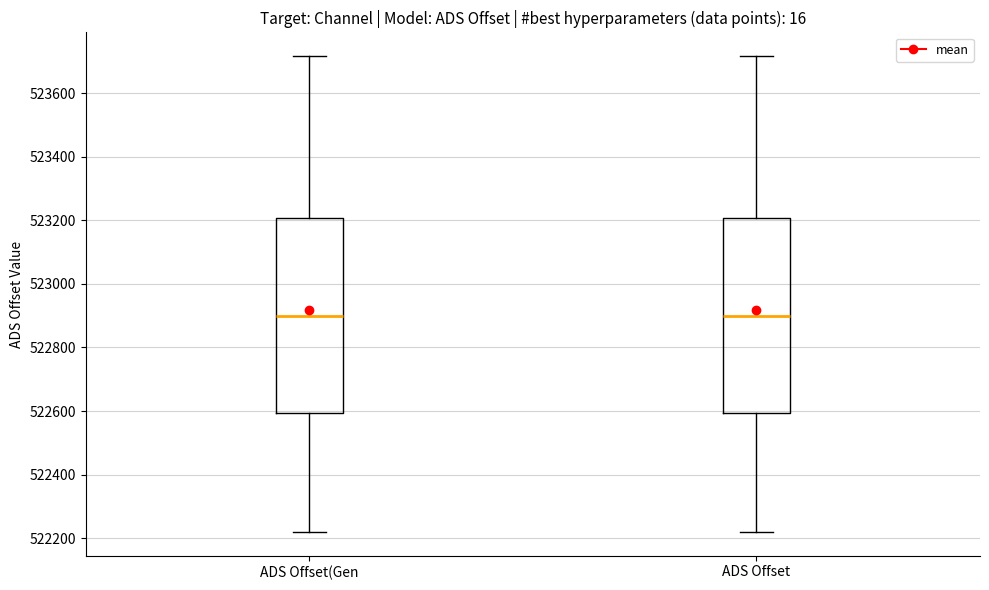

Reading left to right, read every box against the y-axis: the position of its median line, the range the box covers, and the ends of its whiskers. The values are not printed on the chart, so give them approximately, as read against the axis.

ADS Offset(Gen: median 522900, box 522600 to 523200, whiskers 522220 to 523720
ADS Offset: median 522900, box 522600 to 523200, whiskers 522220 to 523720